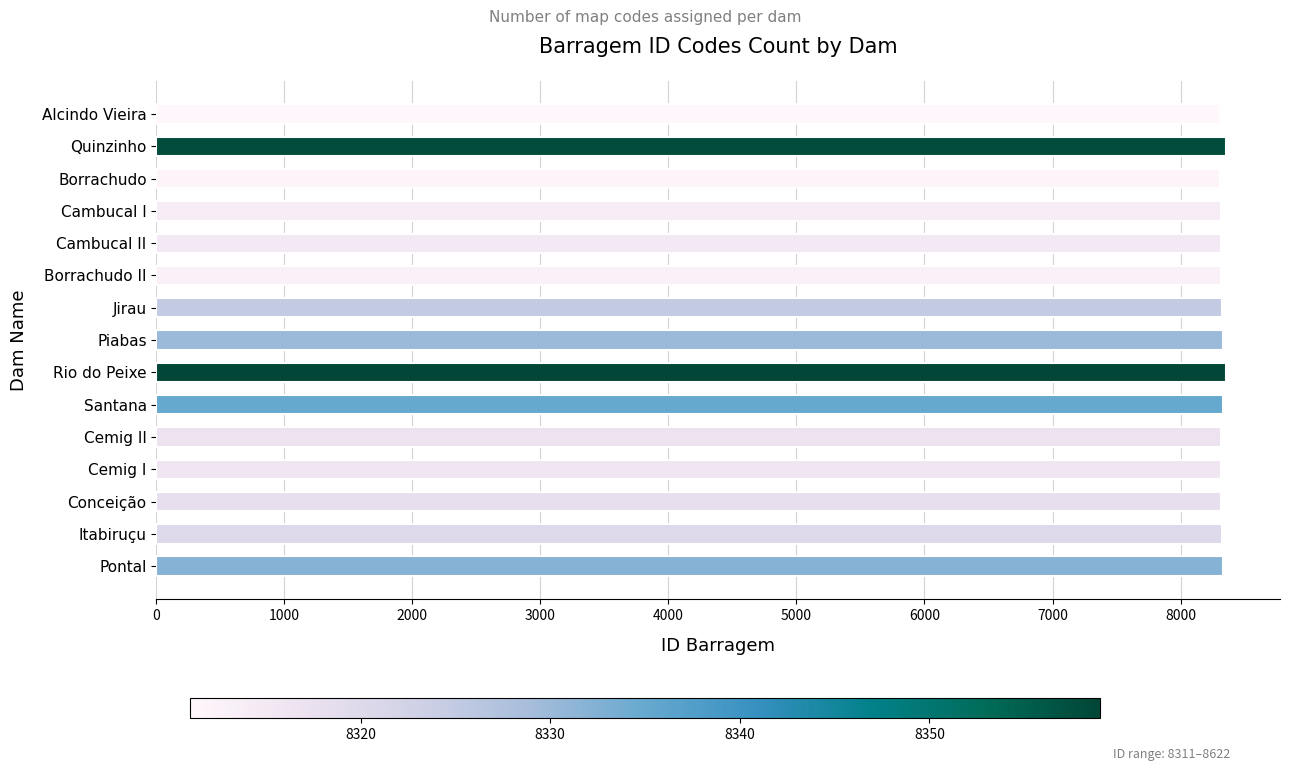

What is the sum of the values at Cambucal II and Quinzinho?

16673